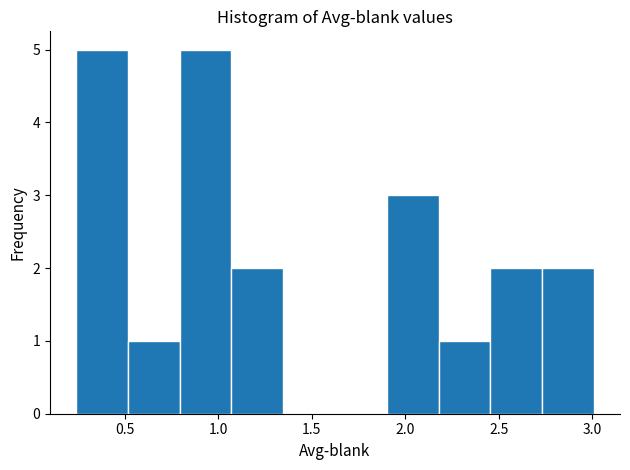

Reading left to right, list every bar in this chart as the range it spans on the x-axis followed by its height. Neither the bar edges nor the heights are printed on the chart, so give them approximately, as read against the axes.

0.25 to 0.50: 5
0.50 to 0.80: 1
0.80 to 1.05: 5
1.05 to 1.35: 2
1.35 to 1.60: 0
1.60 to 1.90: 0
1.90 to 2.20: 3
2.20 to 2.45: 1
2.45 to 2.75: 2
2.75 to 3.00: 2